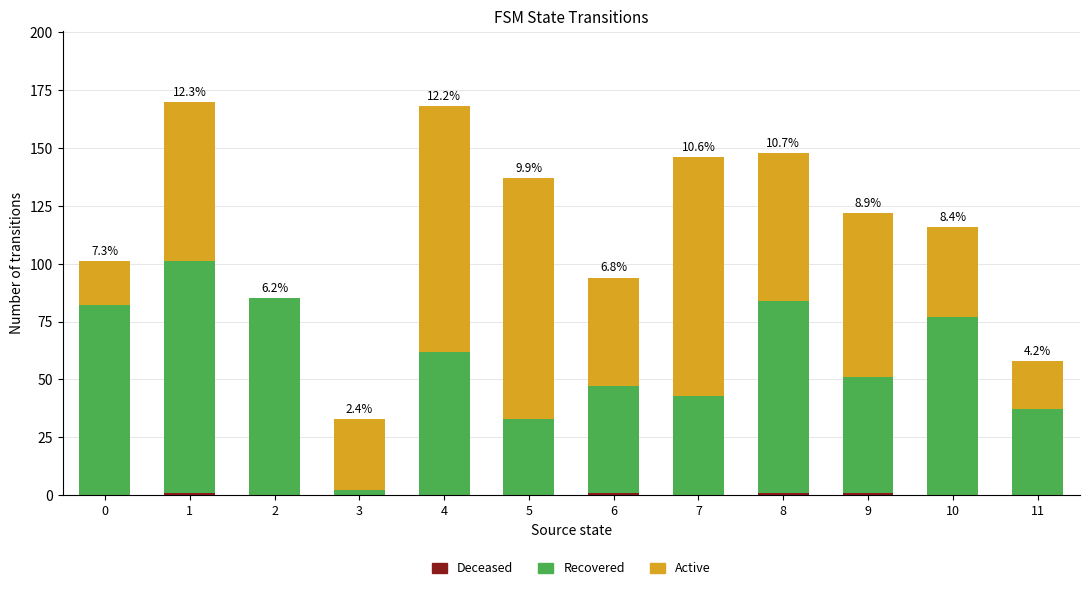

The Deceased series shows 1 at 6. True or false?

True